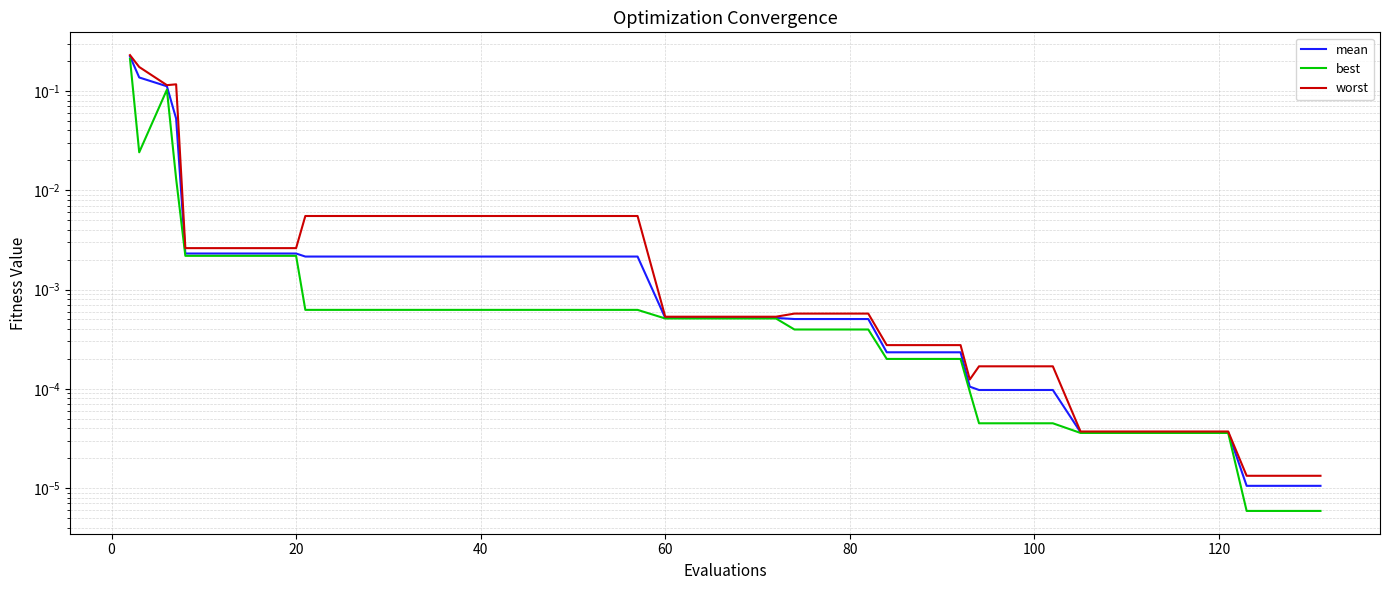

How many lines are shown in the chart?

3